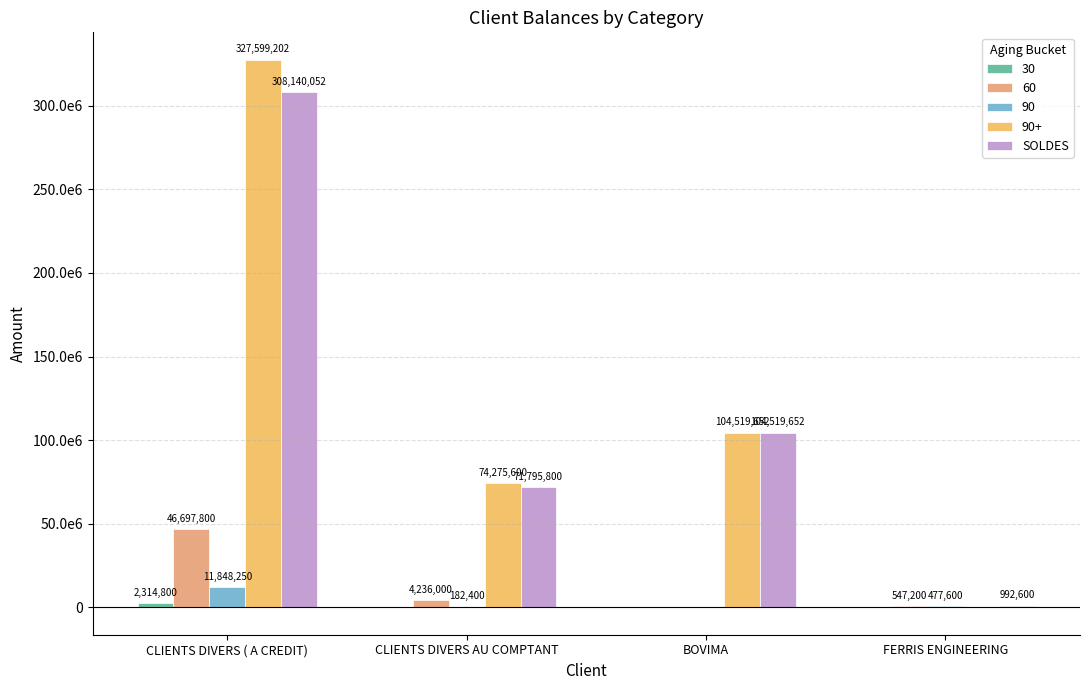

Between BOVIMA and CLIENTS DIVERS ( A CREDIT), which is larger?

CLIENTS DIVERS ( A CREDIT)